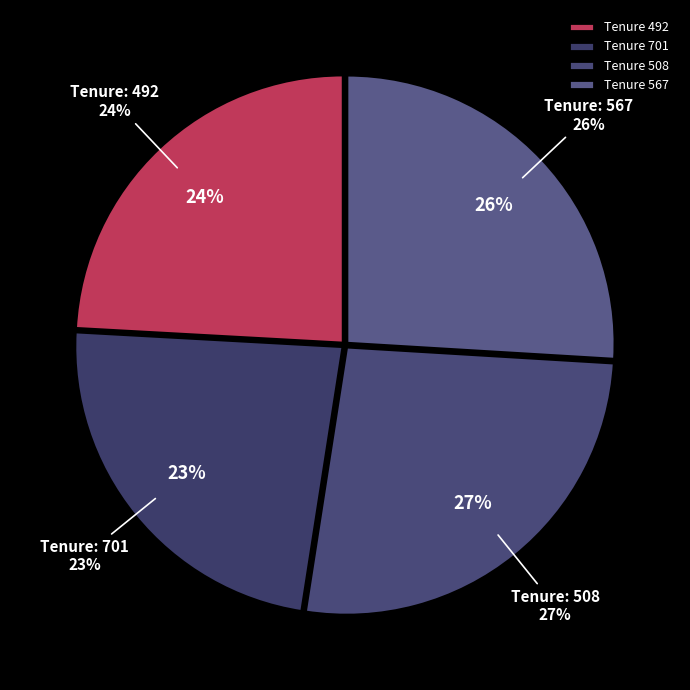

Is it true that 567 is 18% of the pie?

False